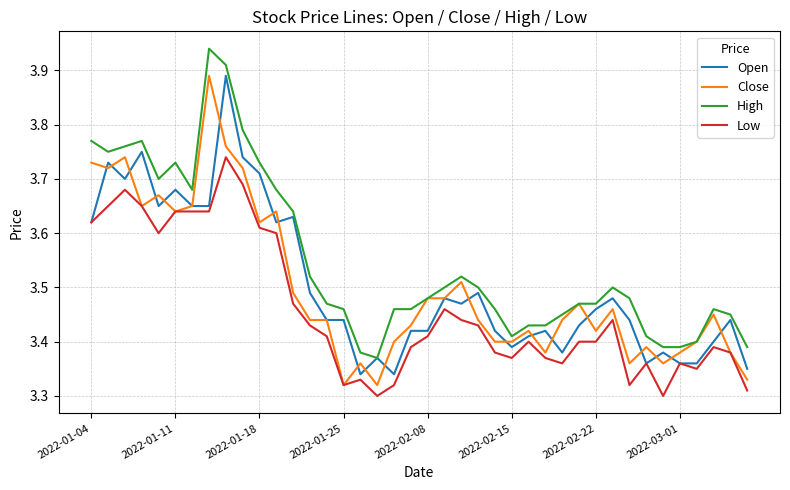

Which series has the largest total across all categories?

High